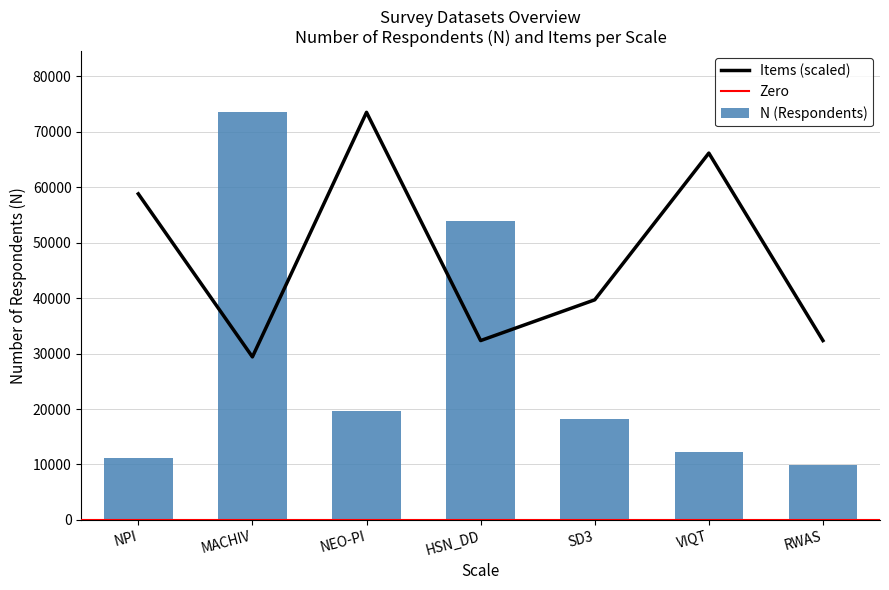

Which series changed the most between MACHIV and RWAS?

N